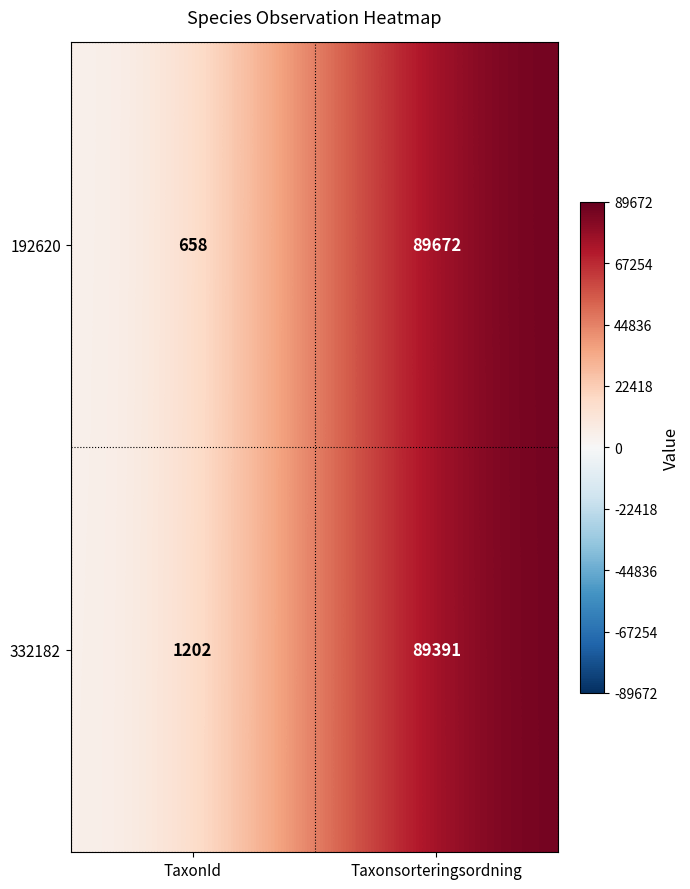

Rank the series by their average value, from highest to lowest.

332182, 192620